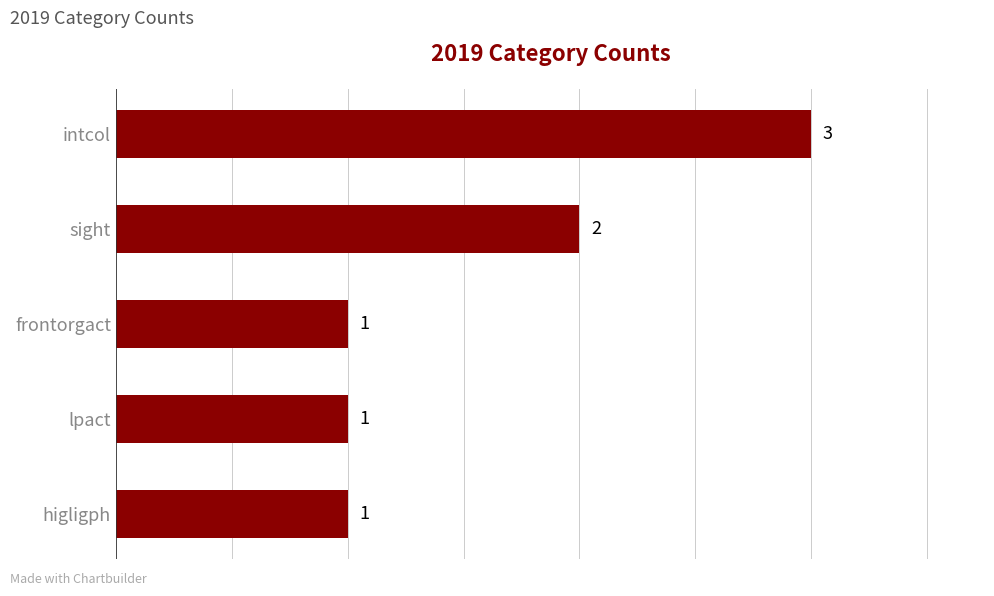

Count the values in the range 1 to 2.

4